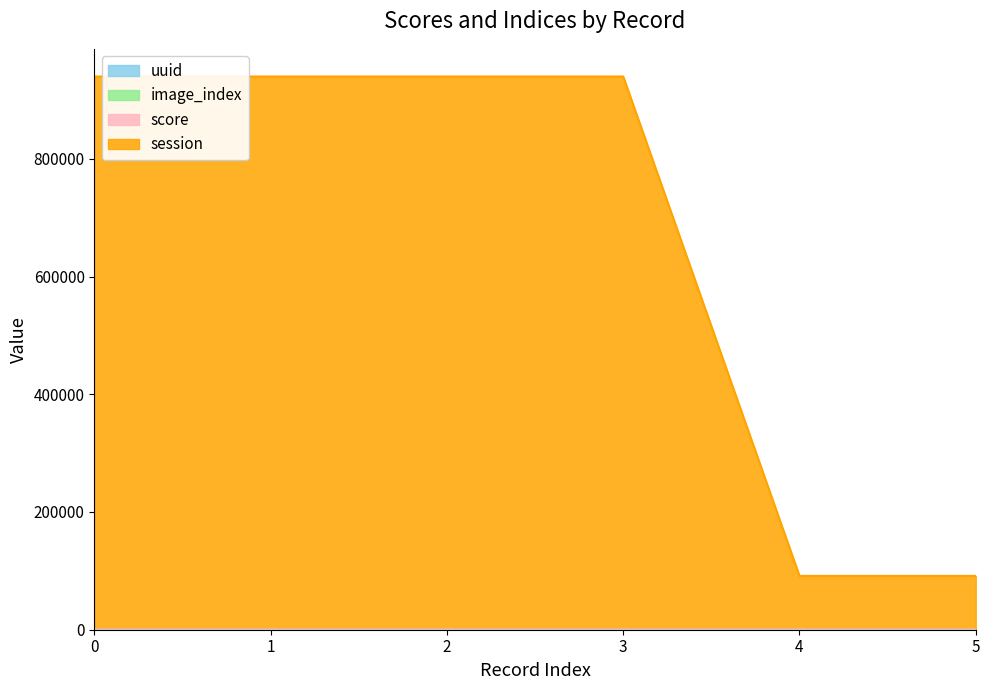

How many categories are shown in the chart?

6